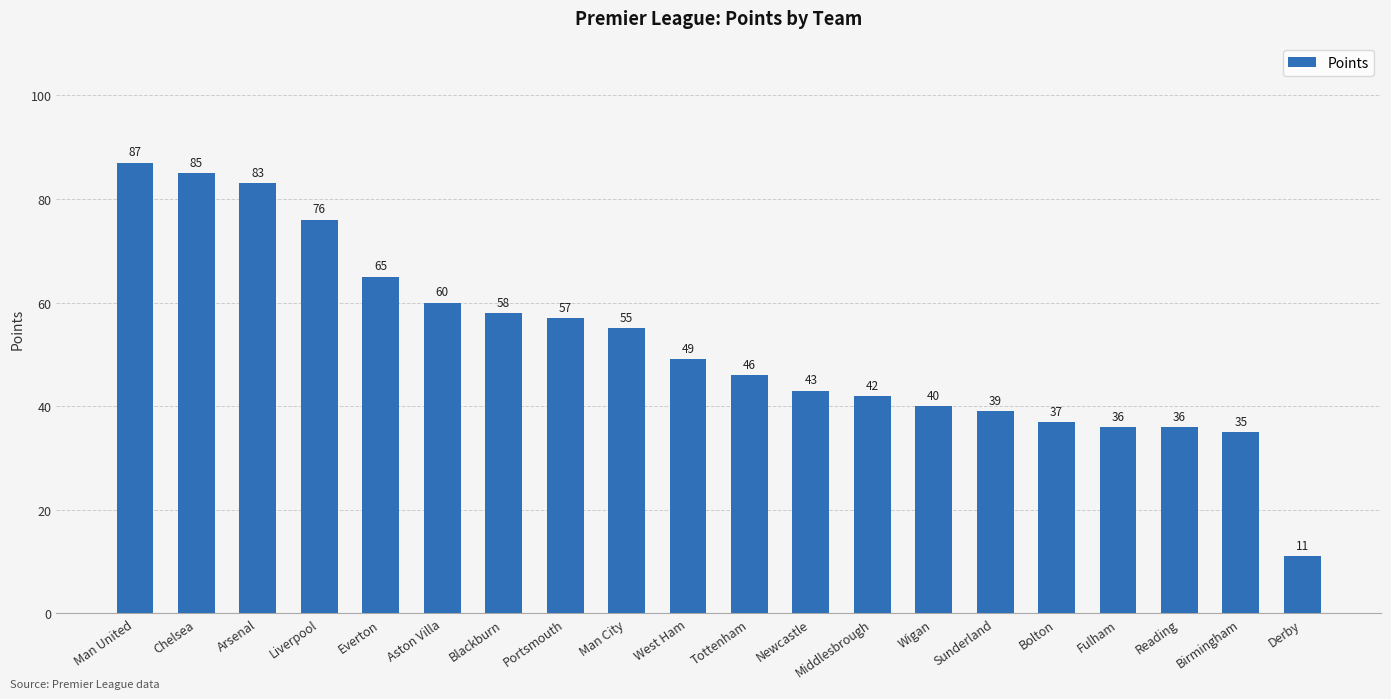

What is the minimum value shown in the chart?

11